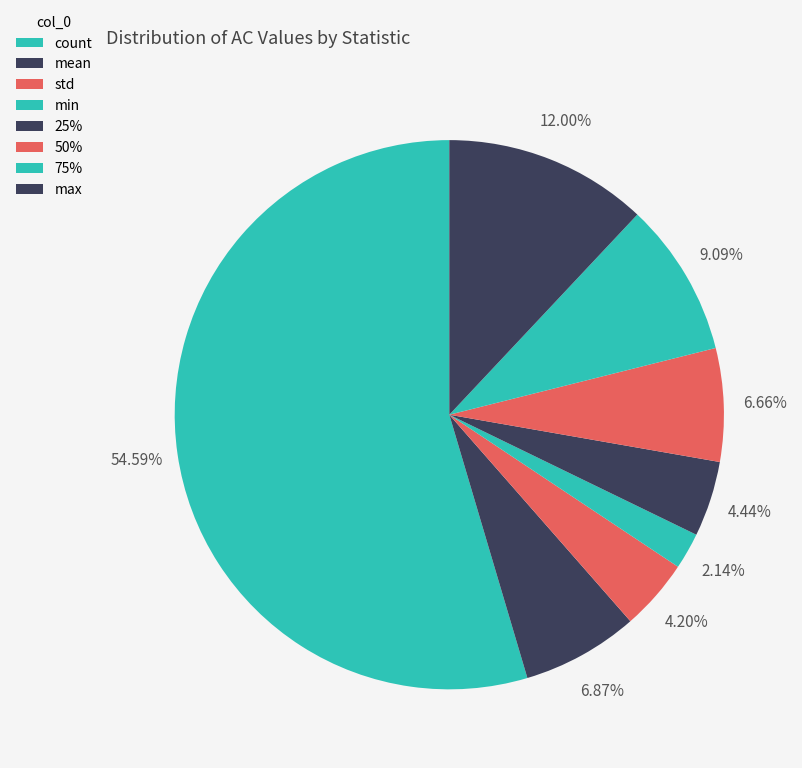

Count the number of slices in the pie.

8